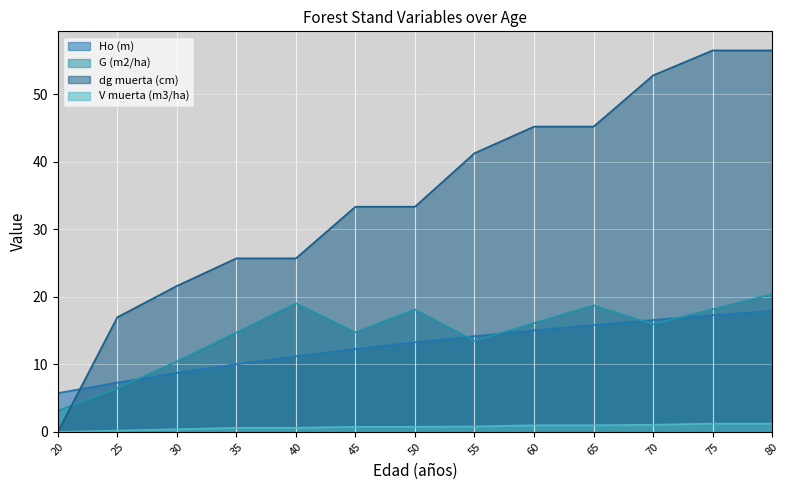

Reading left to right, what are all the values shown in this chart?

Ho (m): 20=5.8	25=7.3	30=8.7	35=10.0	40=11.2	45=12.3	50=13.3	55=14.2	60=15.1	65=15.8	70=16.6	75=17.3	80=17.9
G (m2/ha): 20=3.1	25=6.5	30=10.4	35=14.7	40=19.1	45=14.8	50=18.1	55=13.5	60=16.1	65=18.8	70=15.9	75=18.2	80=20.4
dg muerta (cm): 20=0.0	25=17.0	30=21.6	35=25.7	40=25.7	45=33.4	50=33.4	55=41.3	60=45.2	65=45.2	70=52.8	75=56.5	80=56.5
V muerta (m3/ha): 20=0.0	25=0.2	30=0.4	35=0.6	40=0.6	45=0.8	50=0.8	55=0.8	60=1.0	65=1.0	70=1.1	75=1.2	80=1.2